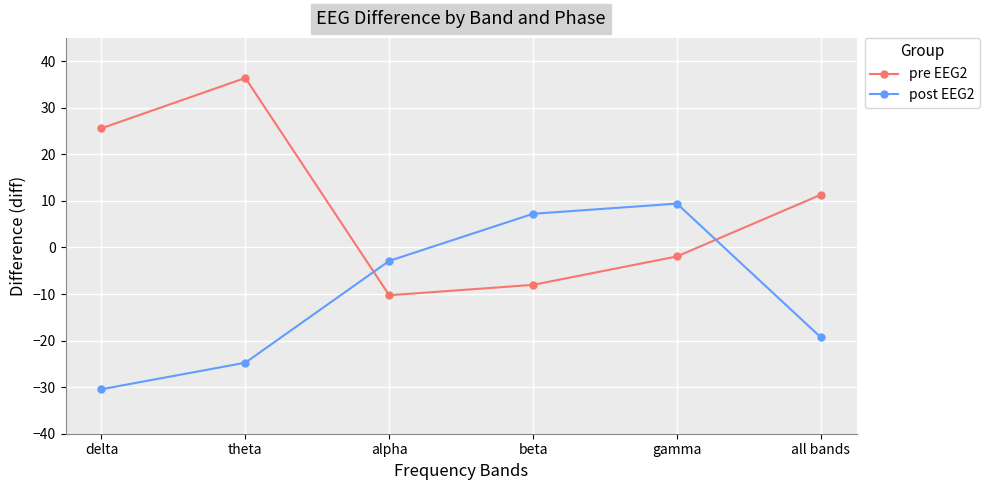

Reading left to right, extract all data points from this chart.

pre EEG2: 25.6	36.4	-10.3	-8.0	-1.9	11.3
post EEG2: -30.4	-24.7	-2.9	7.2	9.4	-19.3